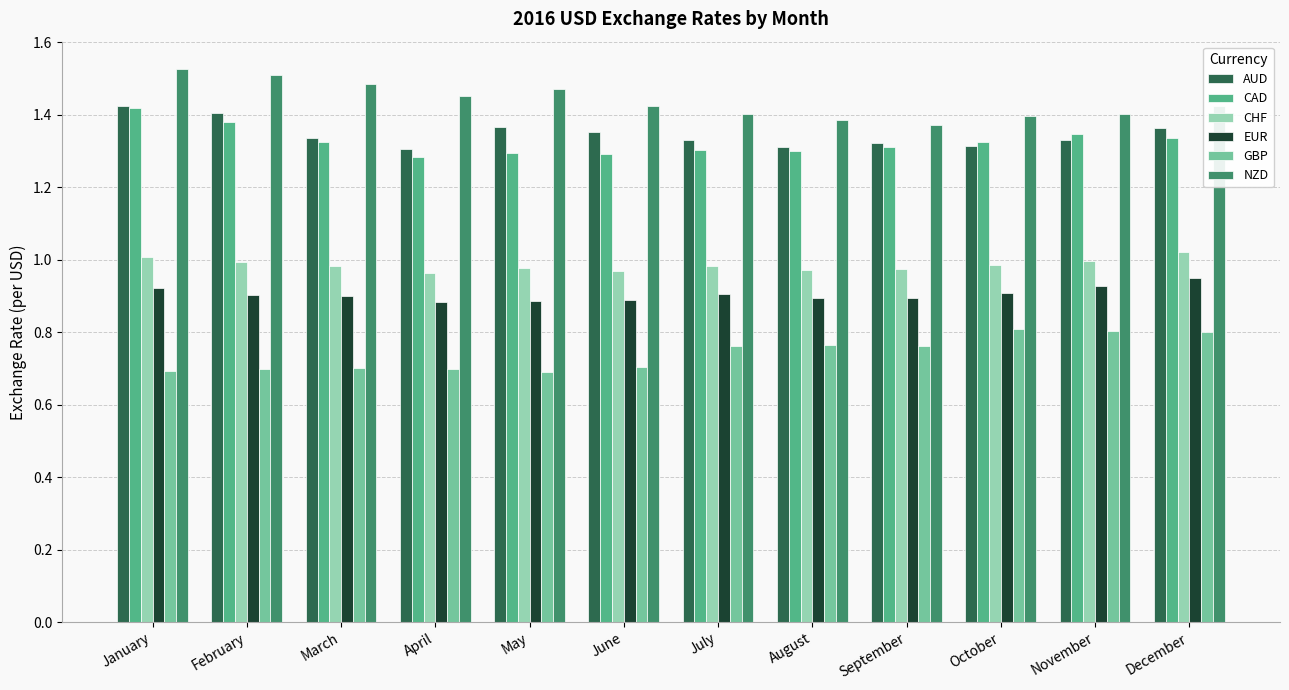

The value of EUR at August is 1.3. True or false?

False